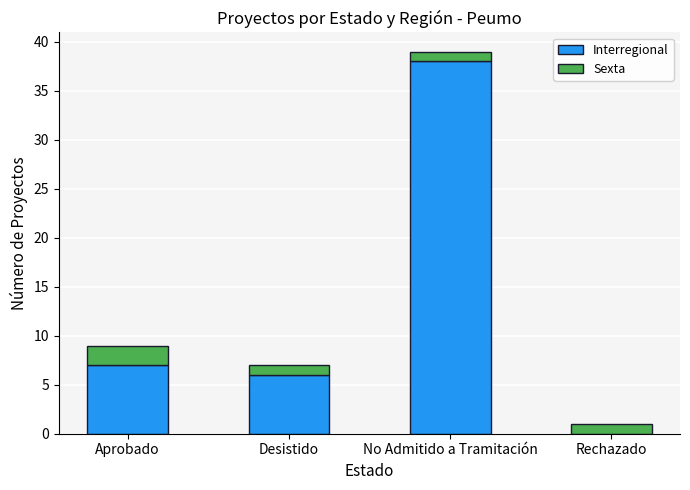

What is the sum of the Interregional values at Desistido and No Admitido a Tramitación?

44